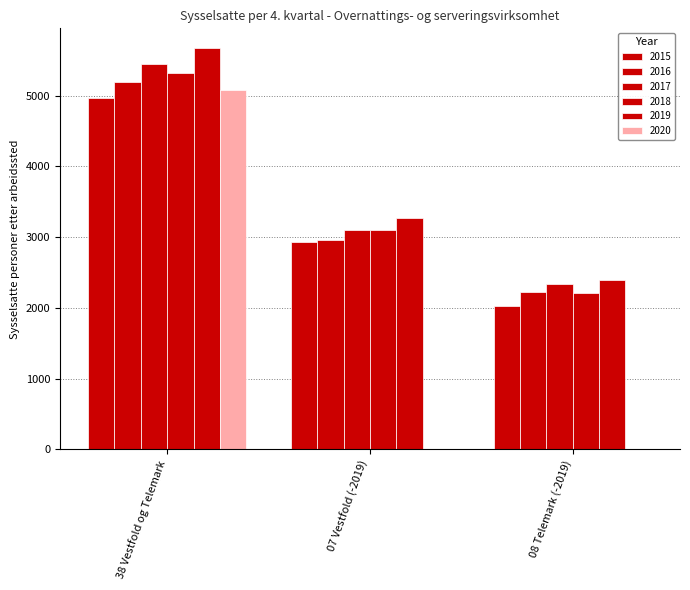

What is the label of the 2nd bar from the right?

07 Vestfold (-2019)